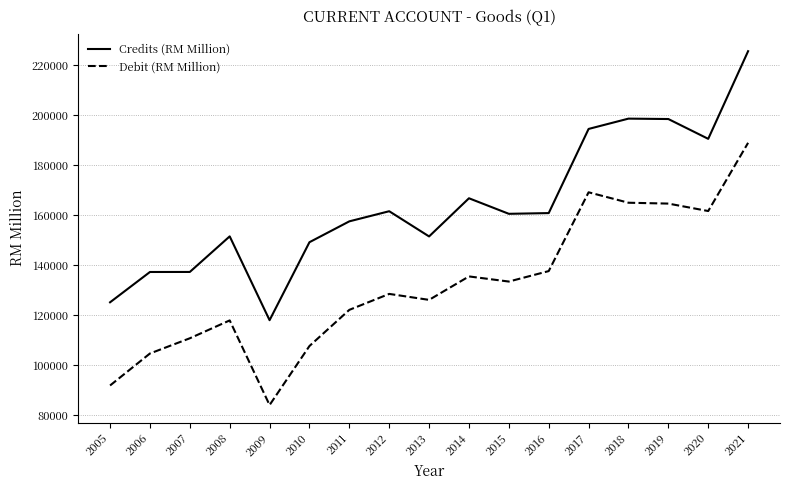

What are all the series names shown in the legend?

Credits (RM Million), Debit (RM Million)